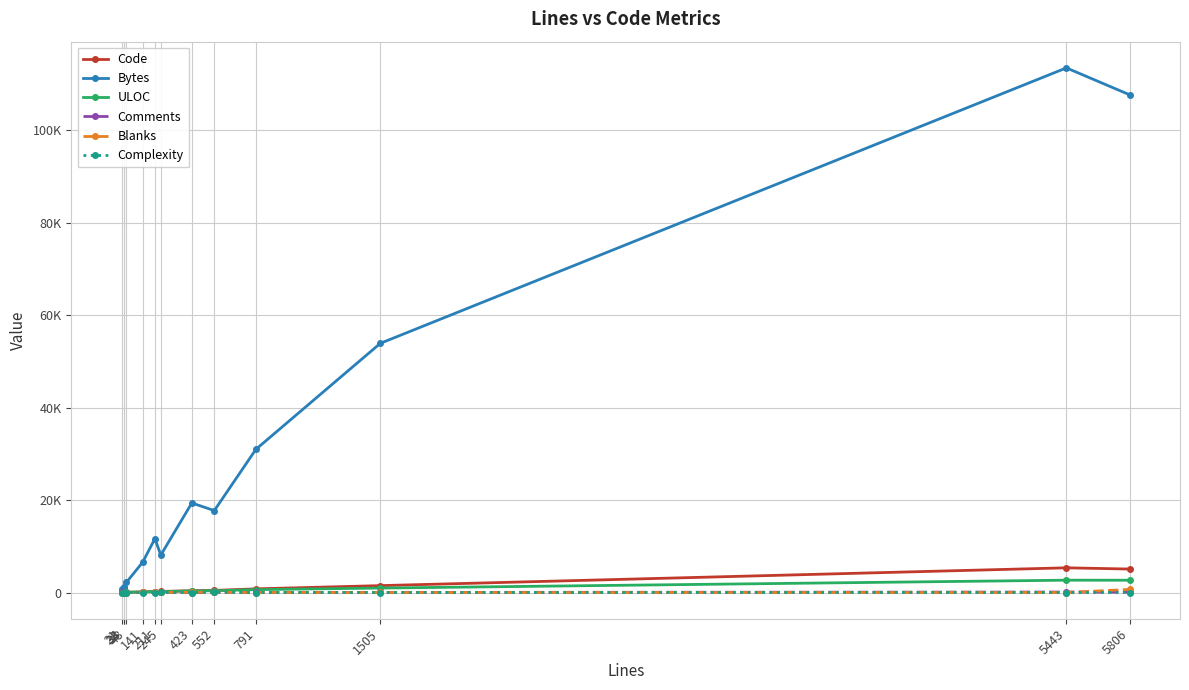

Which label corresponds to the smallest value in the chart?

33